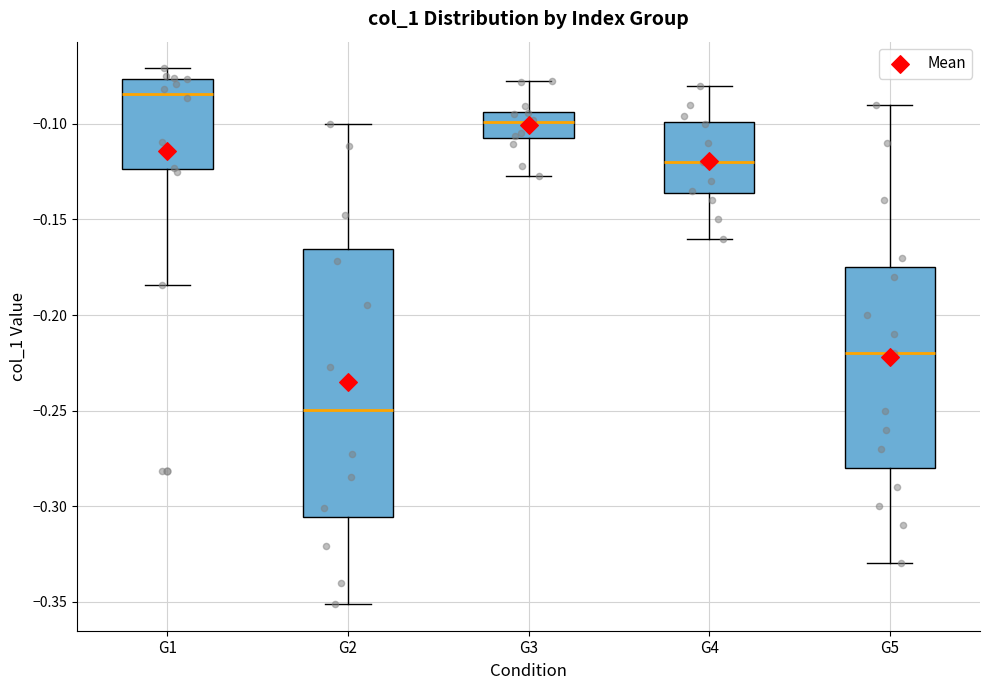

Comparing the boxes themselves (not the whiskers), which one is the tallest?

G2